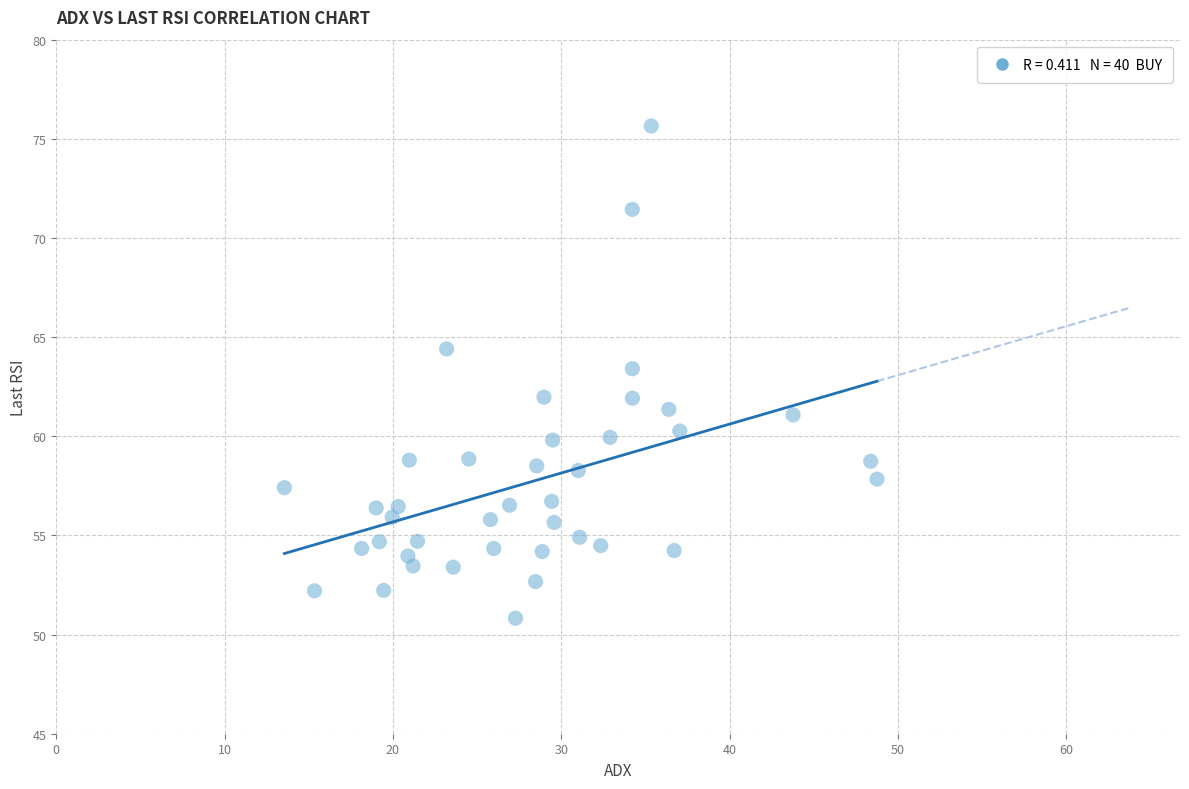

What Y value in the scatter plot is closest to 63?

63.4